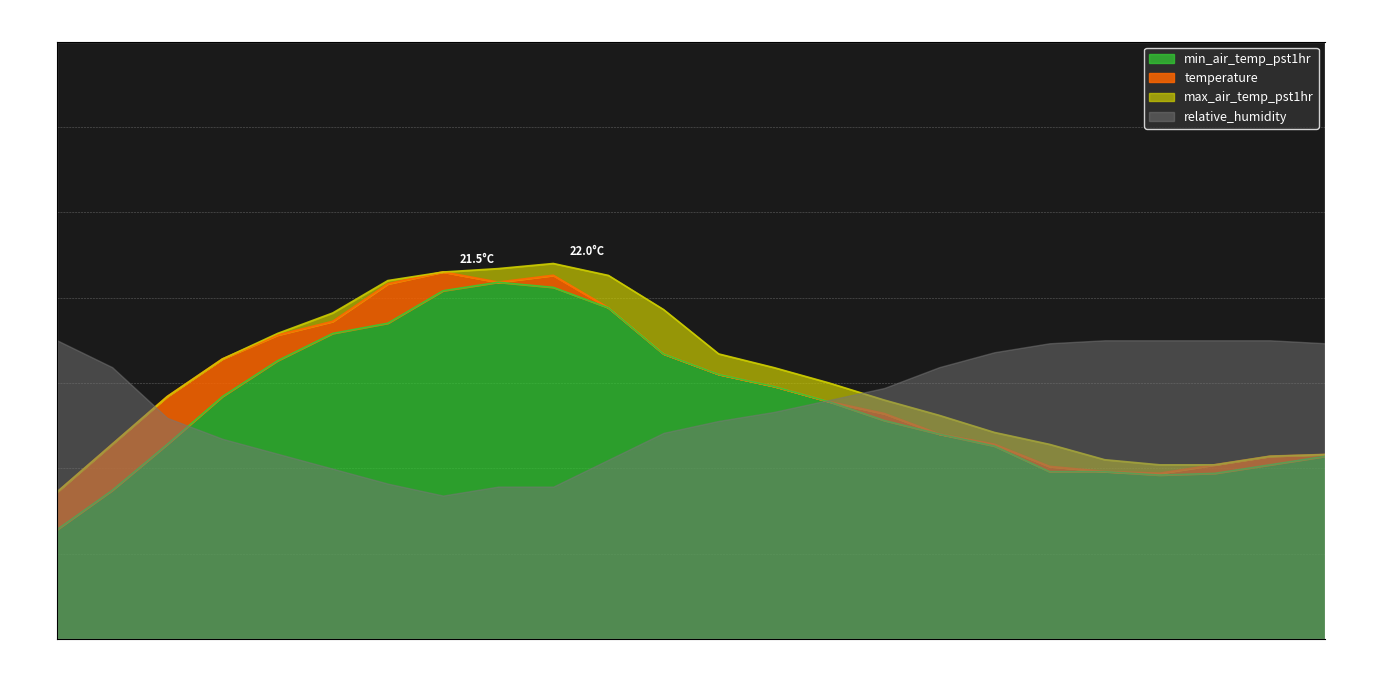

What is the label of the 9th point from the left?

16:00